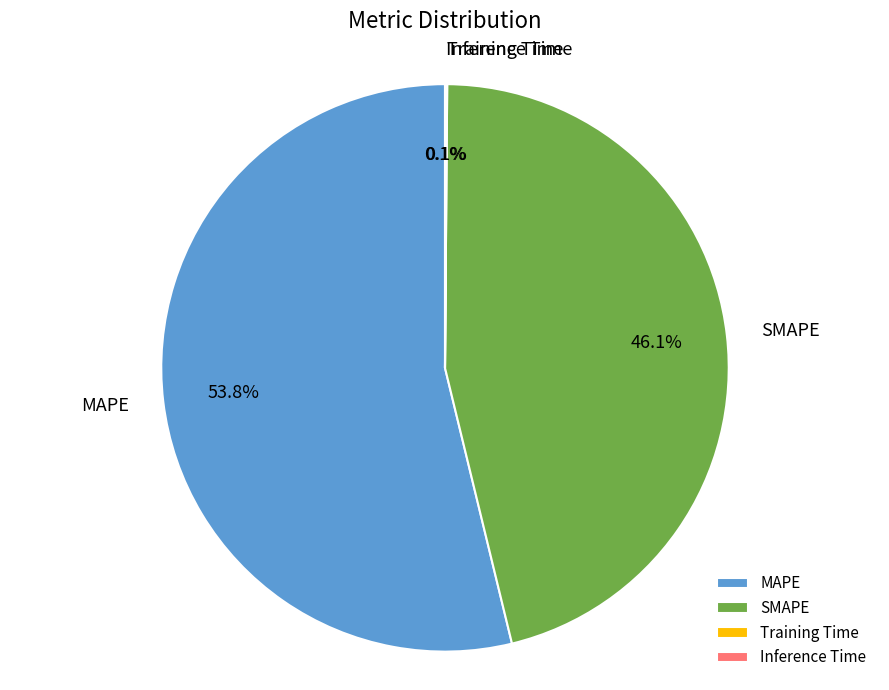

What is the largest slice in the pie chart?

MAPE